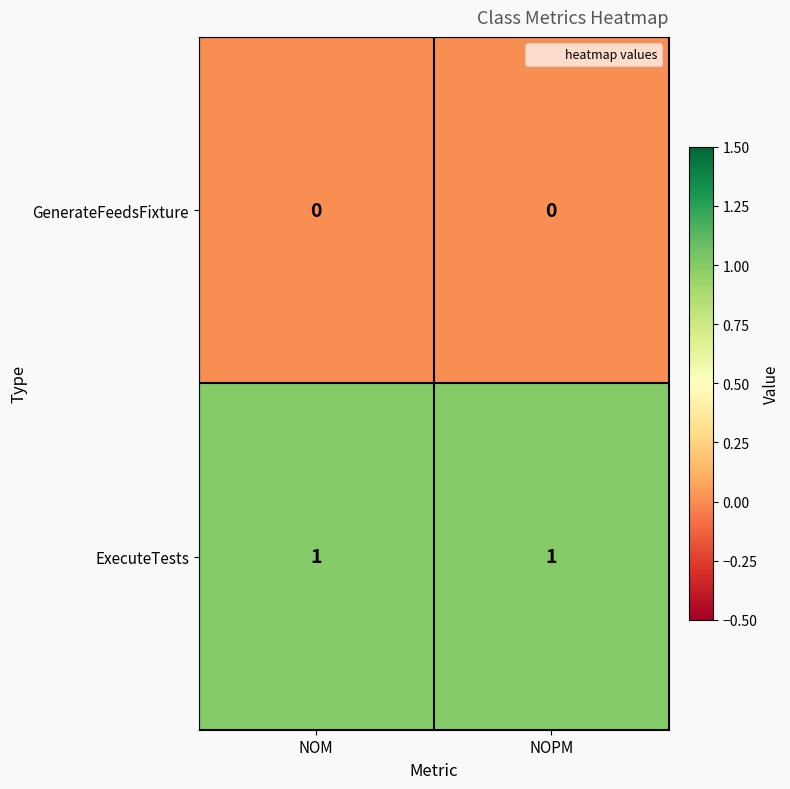

Which series has the largest total across all categories?

ExecuteTests